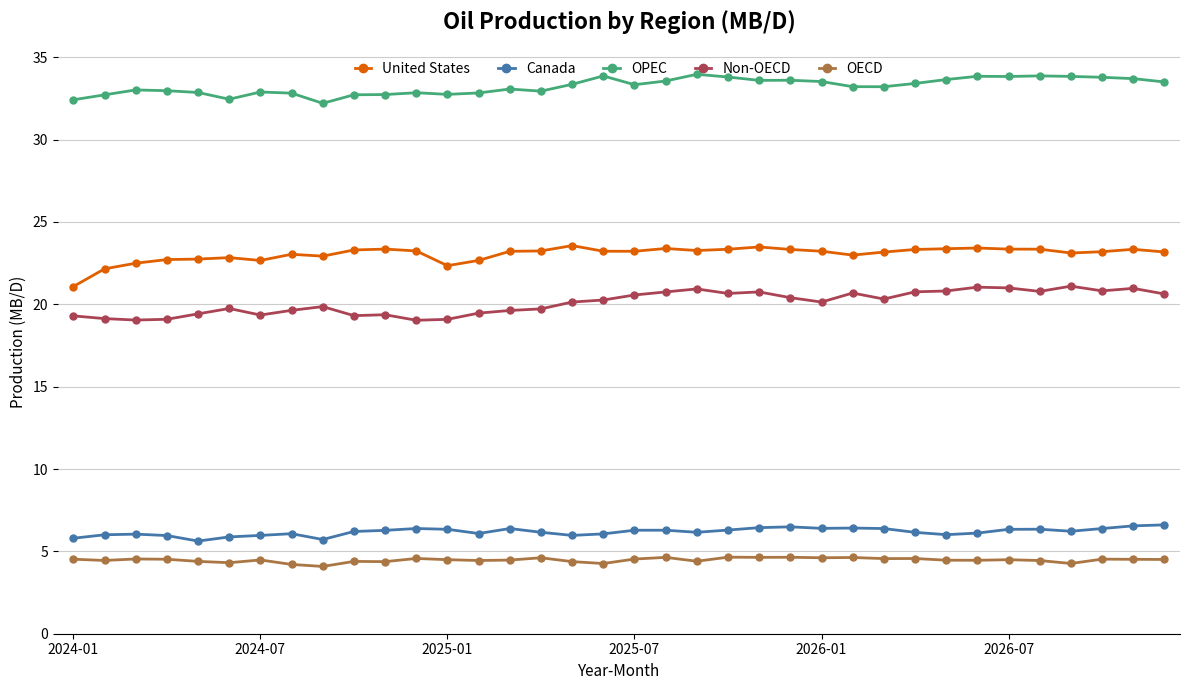

True or false: Canada has more than 2 interior local peaks.

True